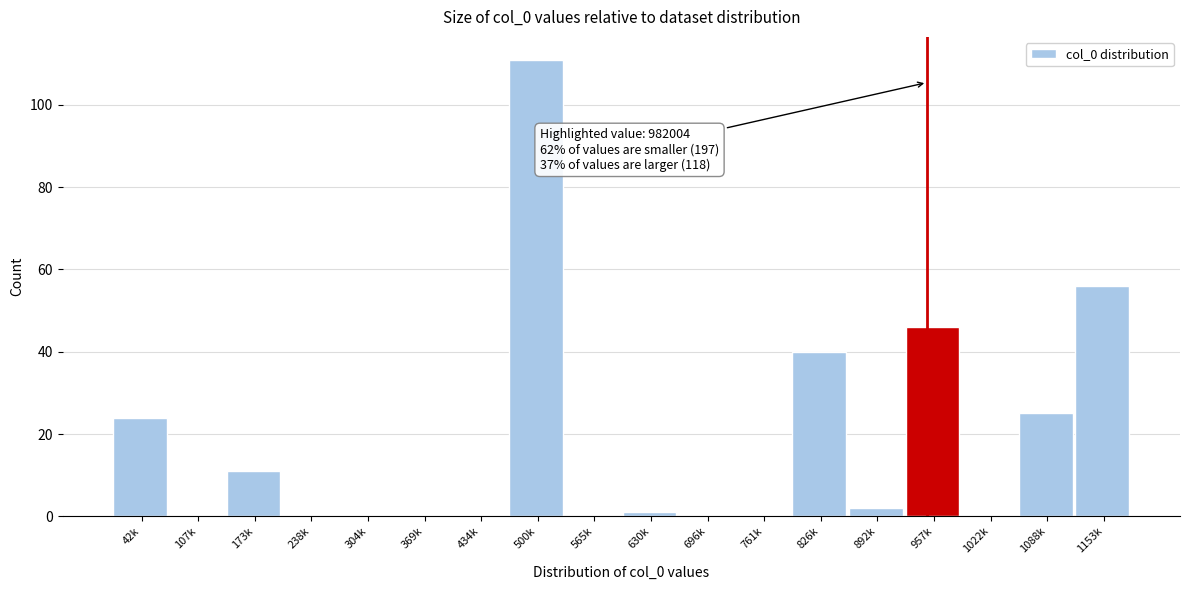

Reading right to left, what are all the values shown in this chart?

1153k=56	1088k=25	1022k=0	957k=46	892k=2	826k=40	761k=0	696k=0	630k=1	565k=0	500k=111	434k=0	369k=0	304k=0	238k=0	173k=11	107k=0	42k=24